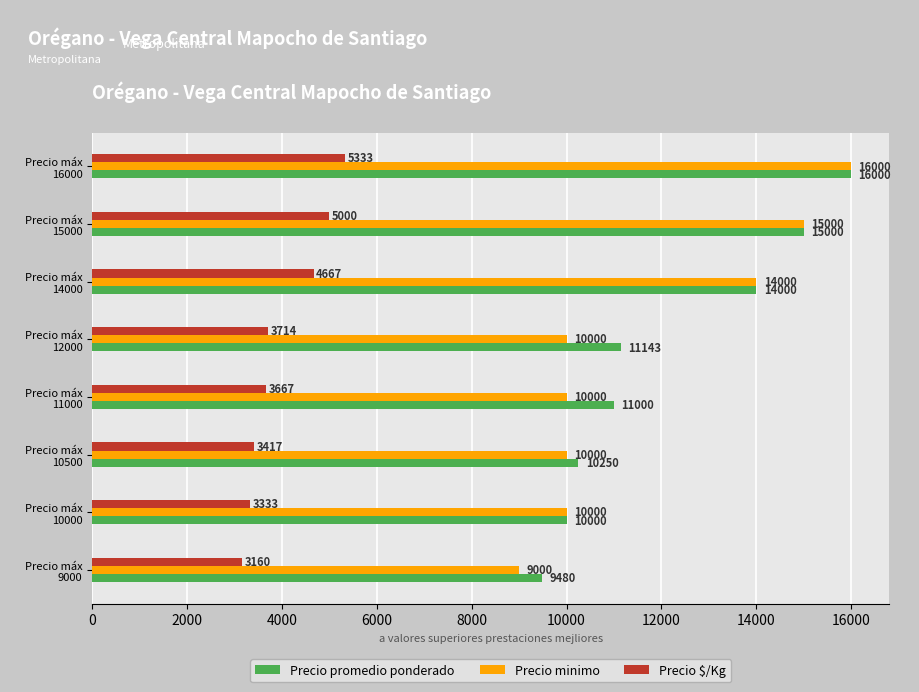

What is the difference between the maximum and minimum values in the Precio minimo series?

7000